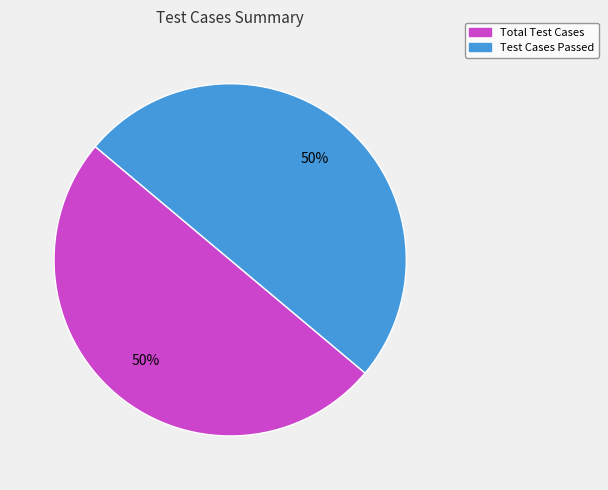

To the nearest percent, what is the average slice percentage?

50%